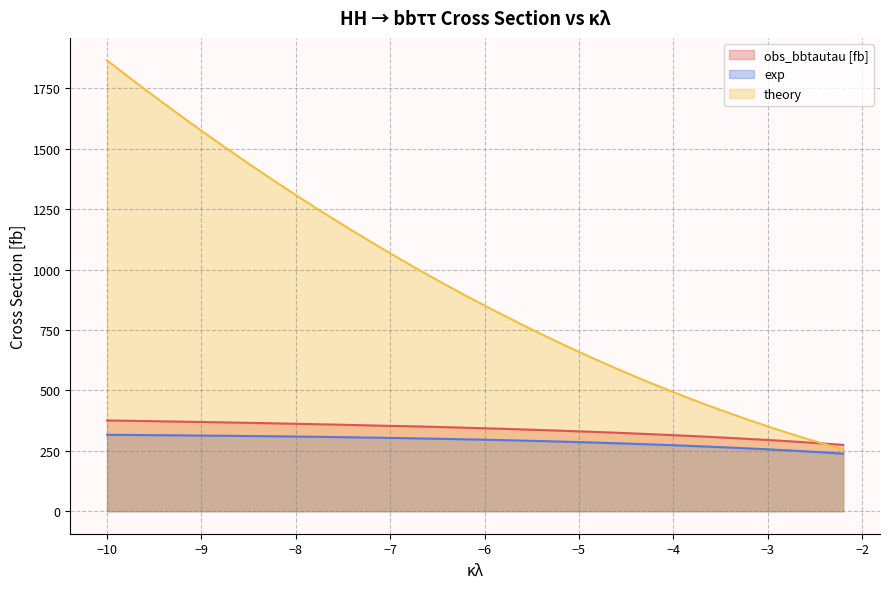

What is the sum of the exp values at -7.0 and -9.2?

616.8